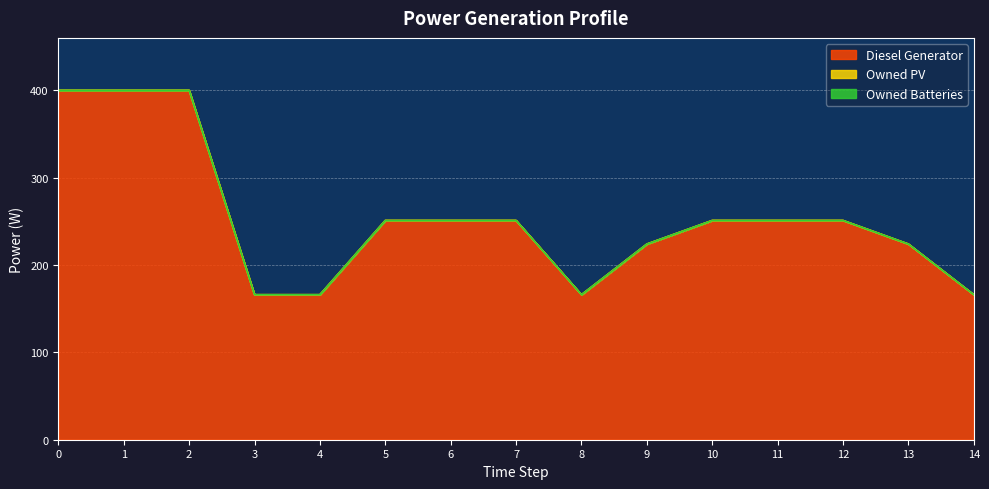

What value does the Diesel Generator series have at 14, to the nearest 5?

165